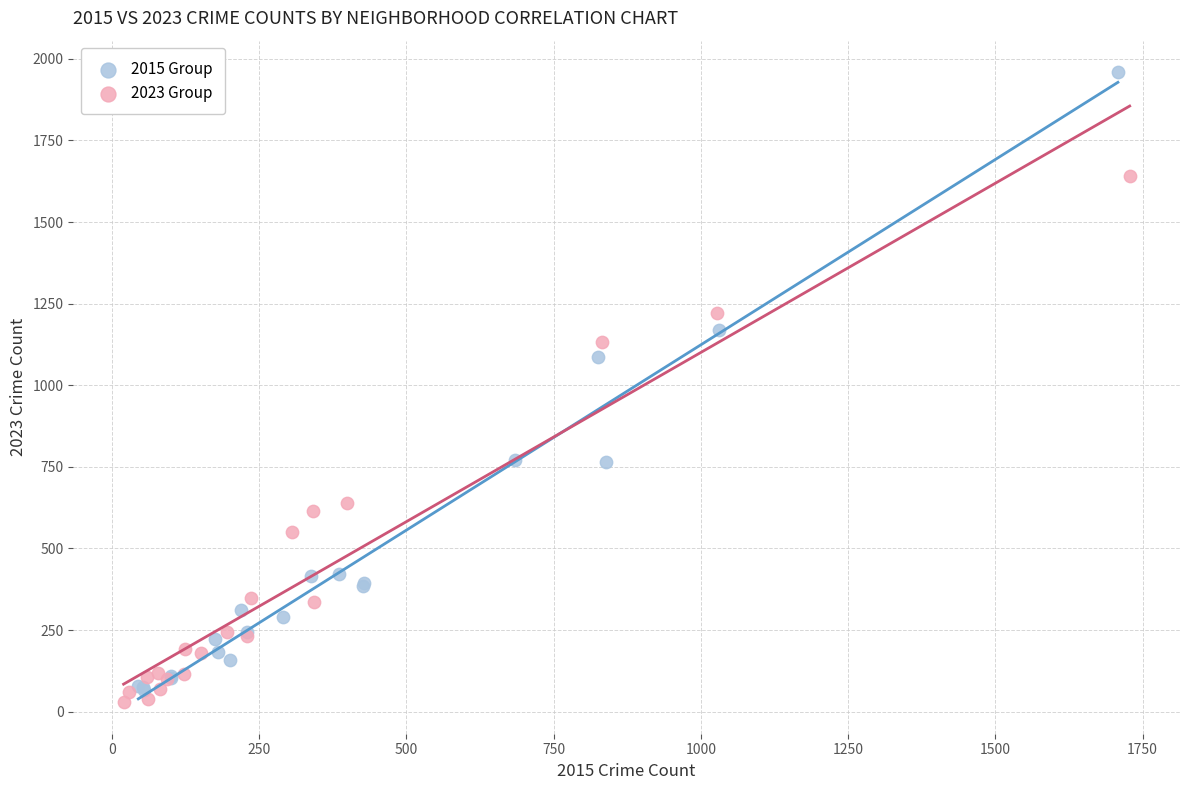

Which series has the widest spread of Y values?

2015 Group